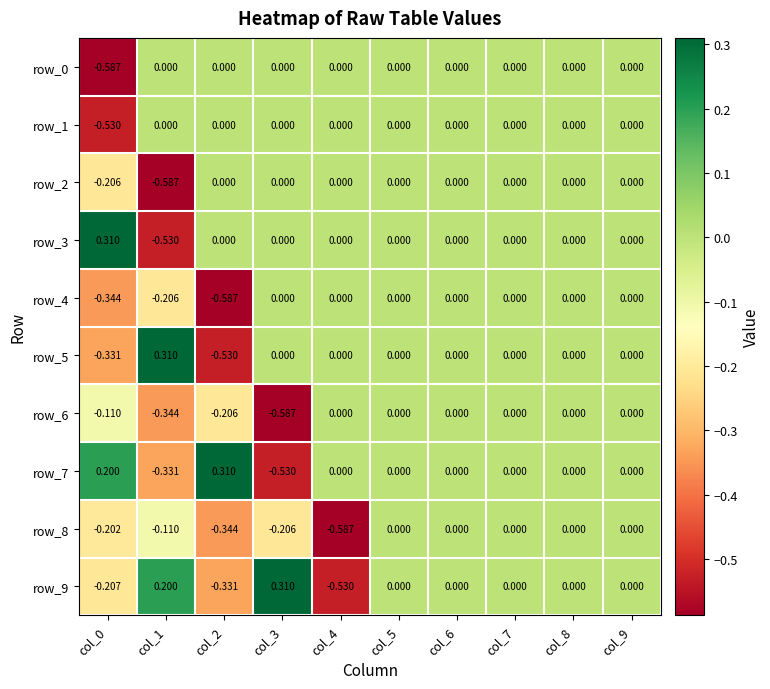

What is the difference between the maximum and minimum values in the row_1 series?

0.5